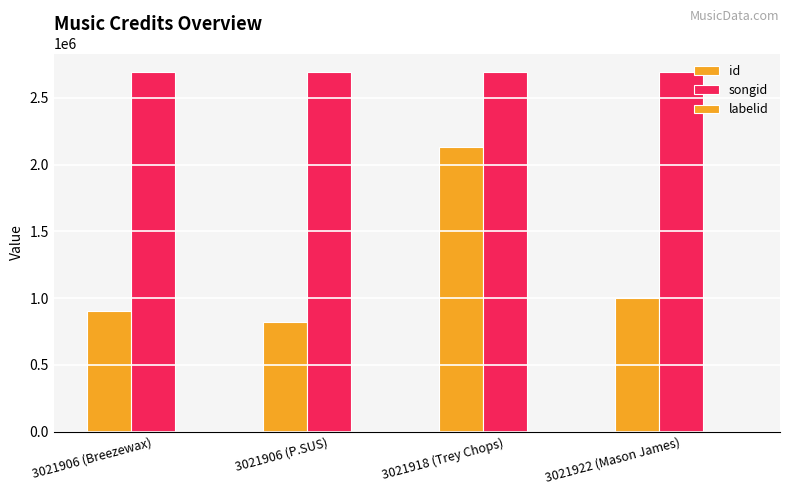

Is it true that id equals 688043 at 3021918 (Trey Chops)?

False